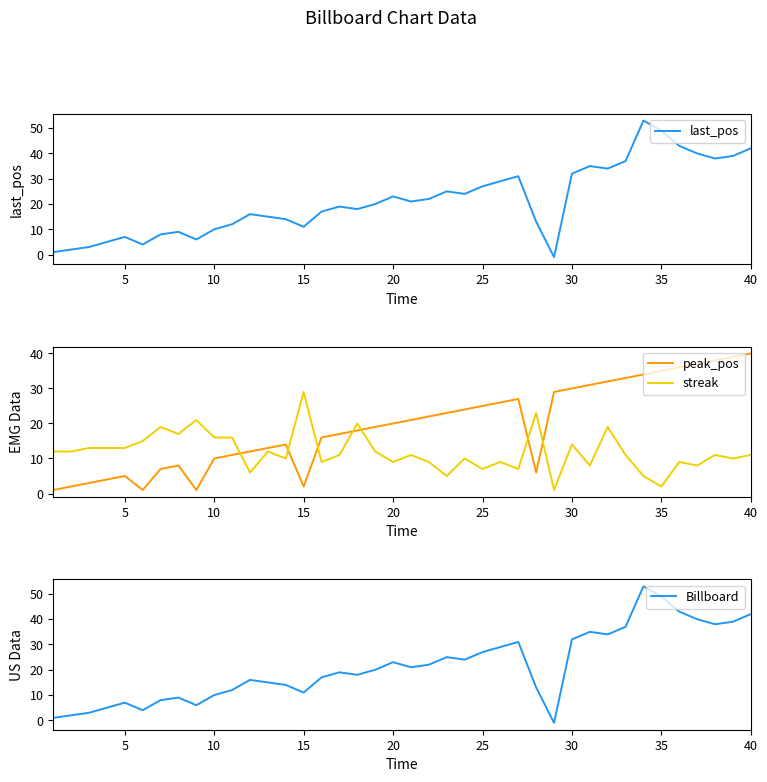

What is the average value of the streak series?

12